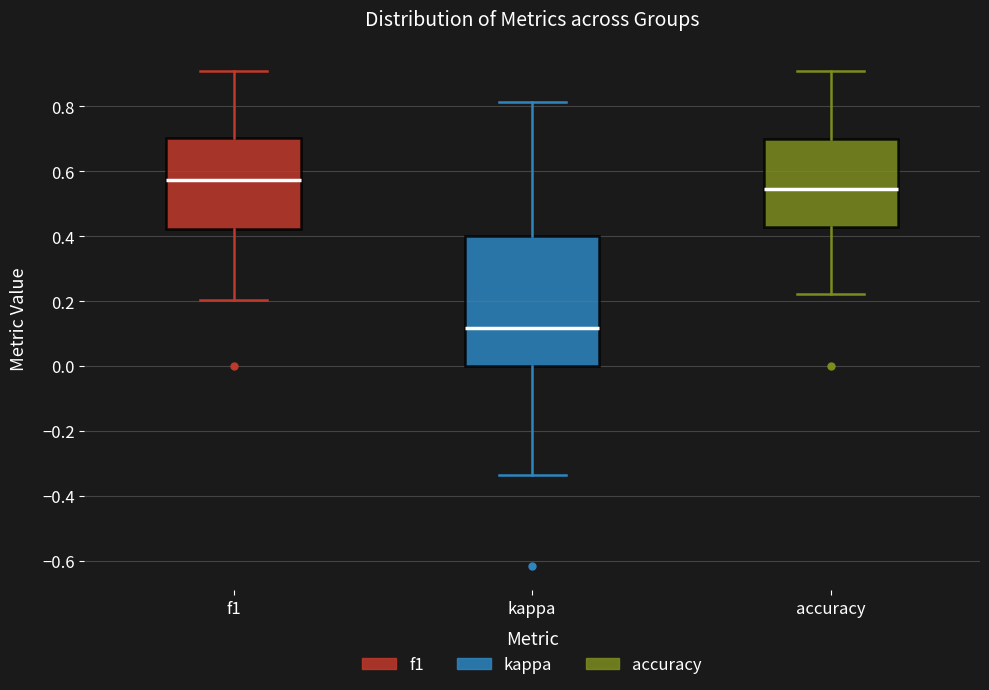

Where is the lower edge of the box for accuracy on the y-axis? The values are not printed on the chart, so give them approximately, as read against the axis.

0.42